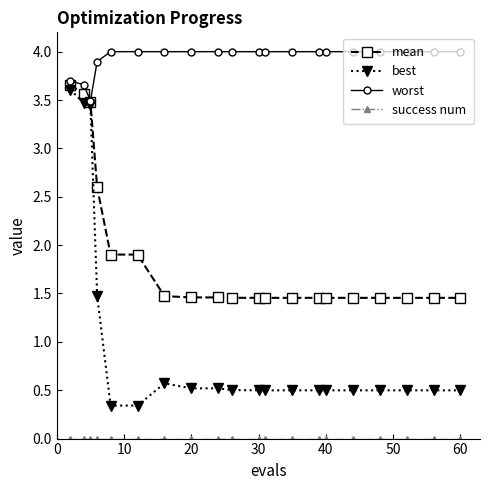

What is the maximum value for worst?

4.0